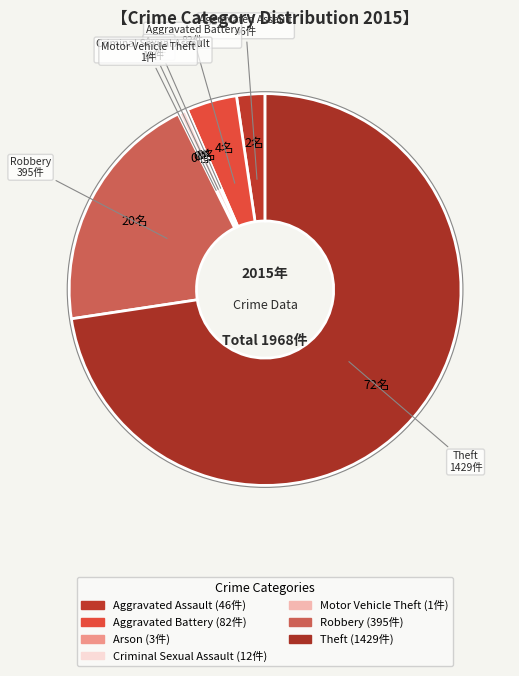

To the nearest percent, what is the average slice percentage?

14%